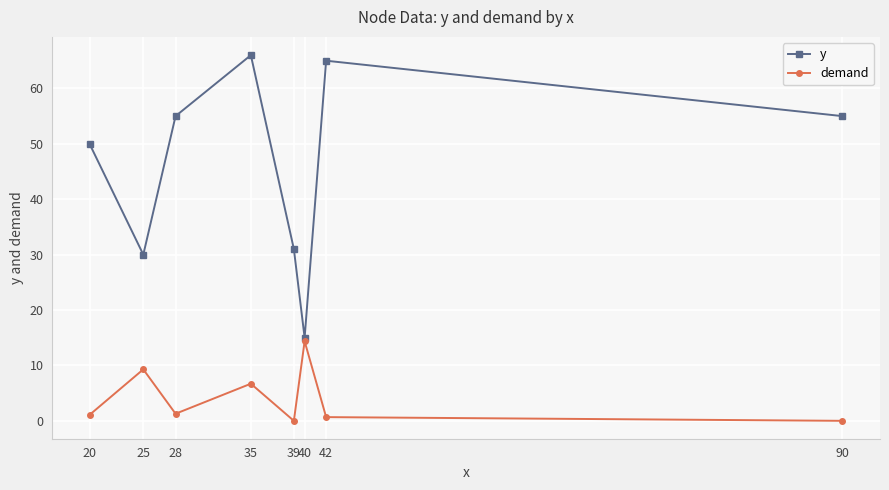

Which category has the highest value in the demand series?

40